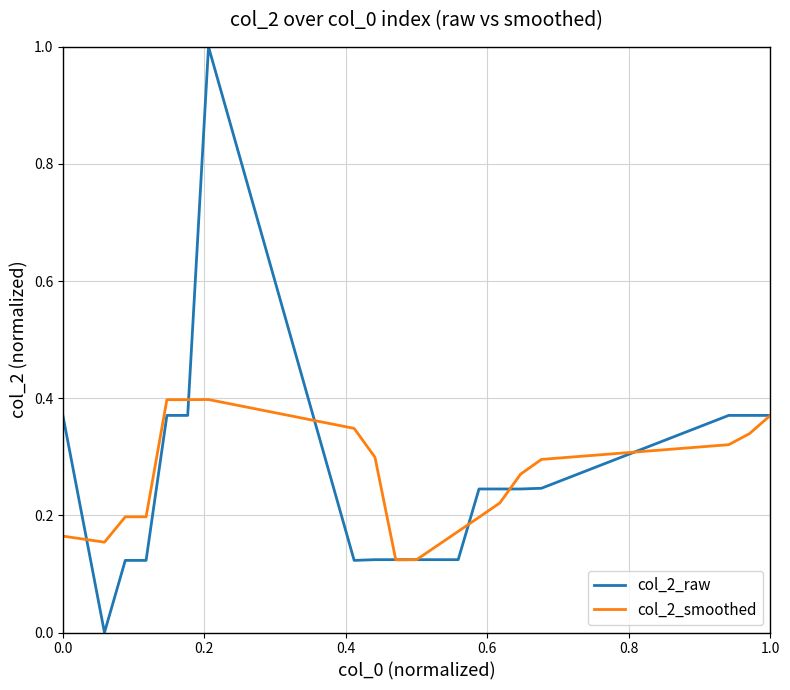

List the series in order of their peak value, highest first.

col_2_raw, col_2_smoothed